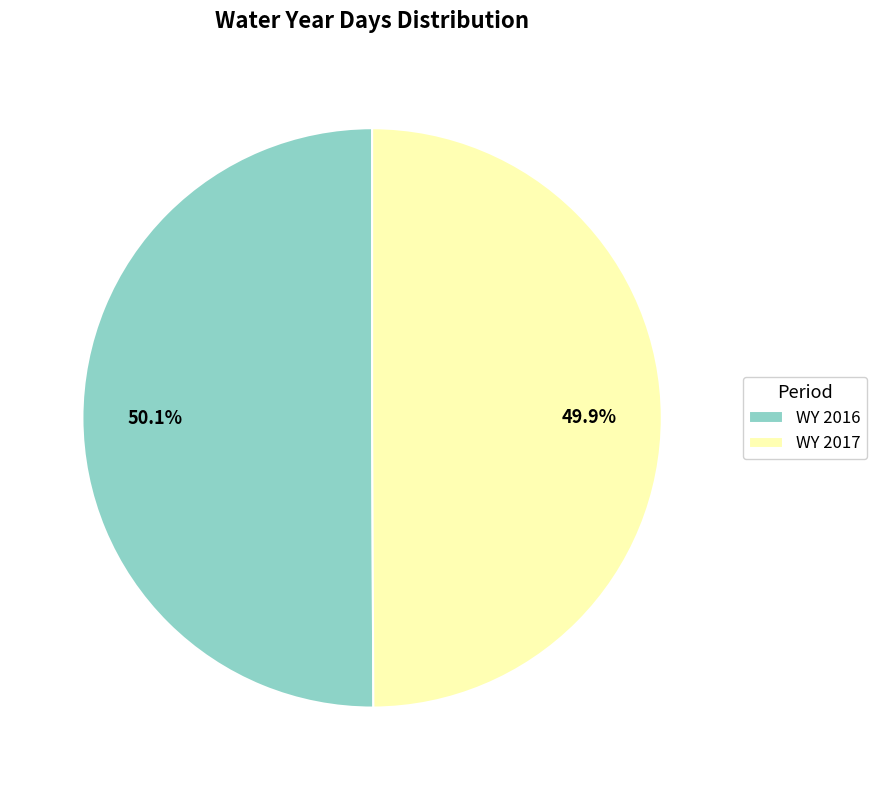

Is there any slice that represents more than half of the pie?

Yes